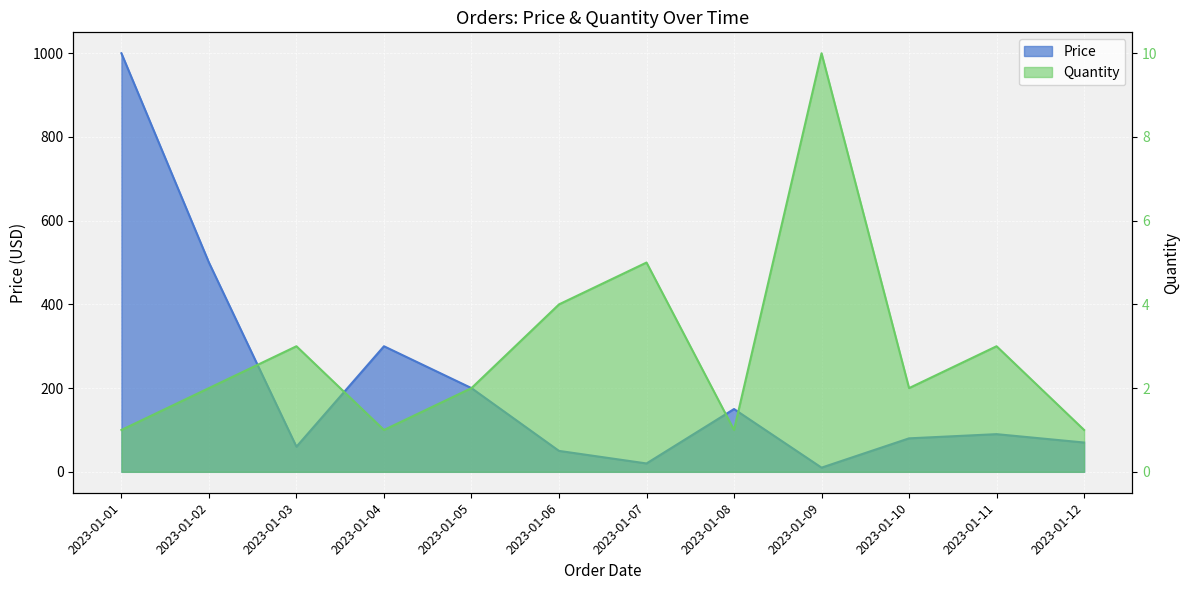

How many distinct data groups are displayed?

2